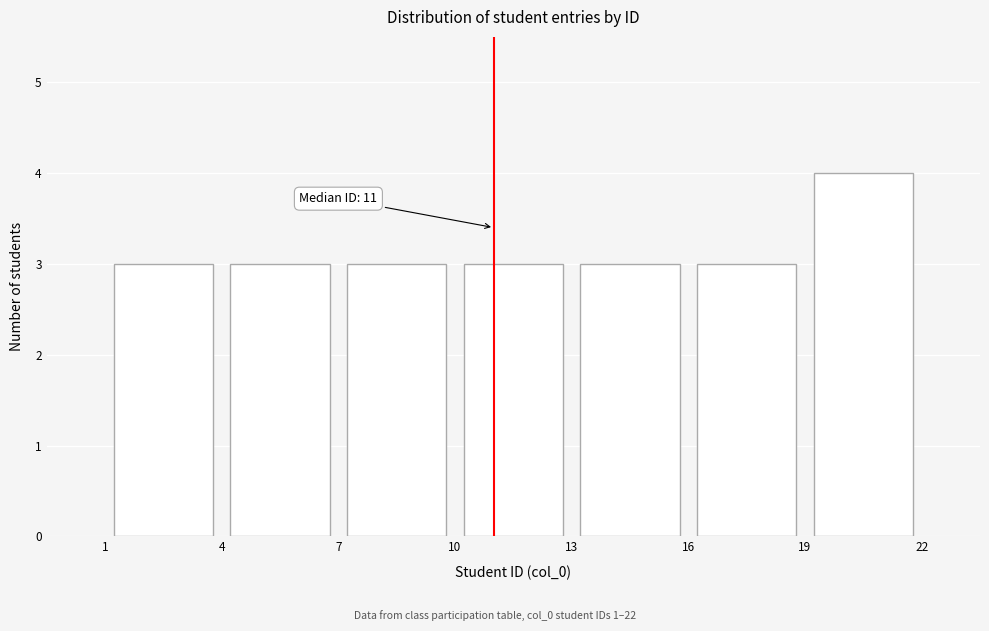

Which range on the x-axis has the tallest bar?

19 to 22